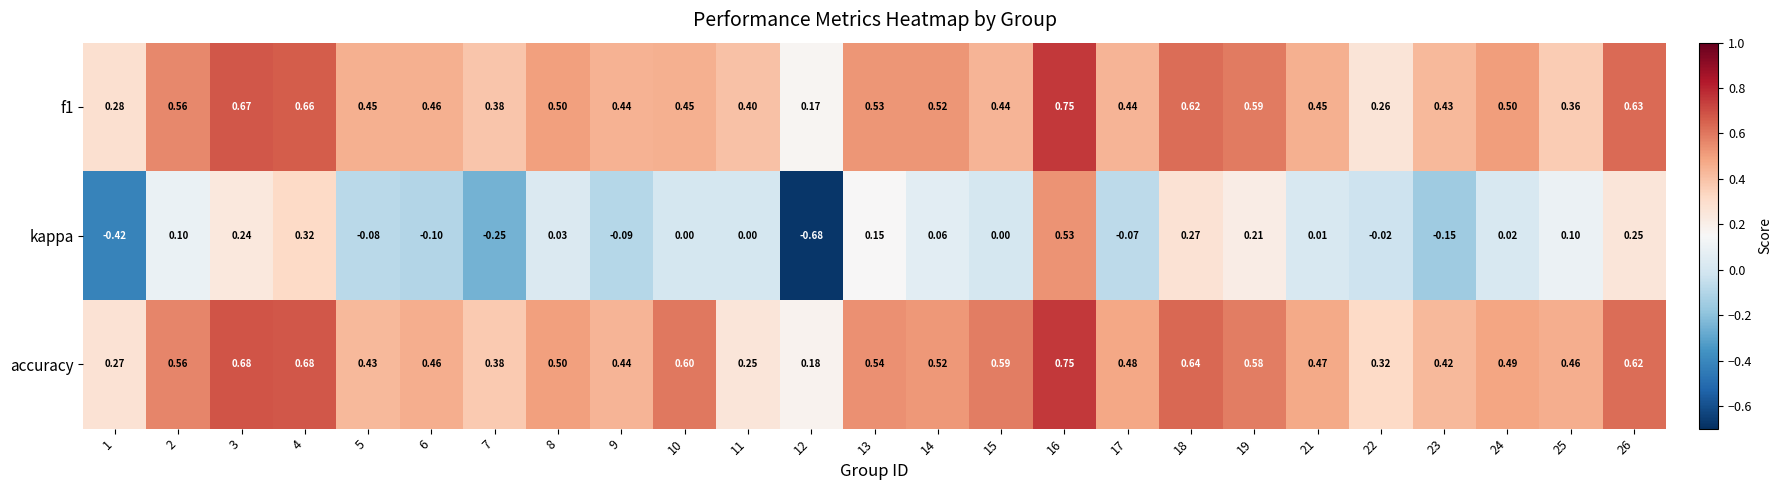

Which series has the largest total across all categories?

accuracy